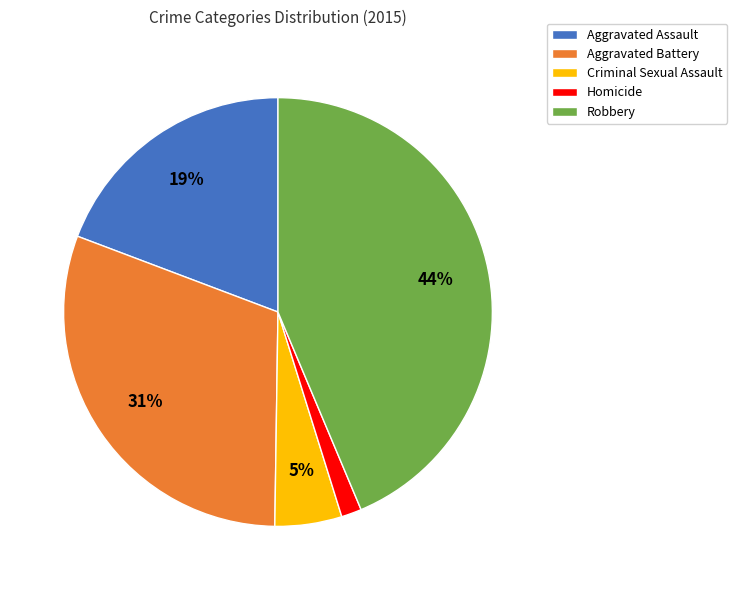

Count the number of slices in the pie.

5